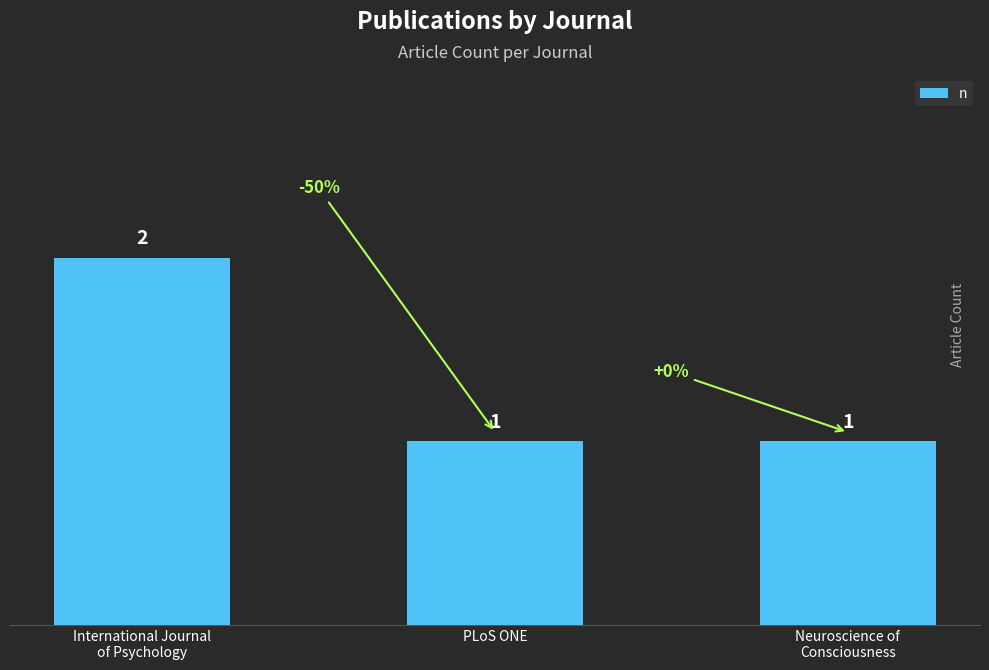

What is the label of the 3rd bar from the left?

Neuroscience of
Consciousness